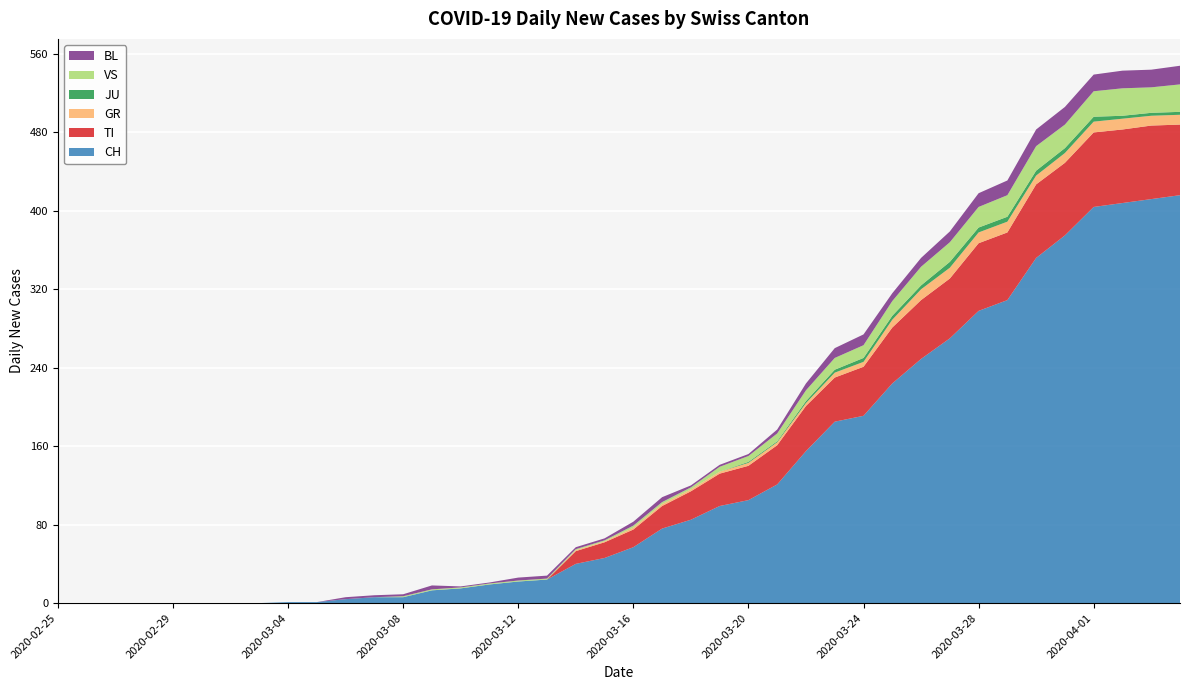

Reading left to right, list all the values displayed in this chart.

CH: 0	0	0	0	0	0	0	0	1	1	4	6	6	13	15	19	22	24	40	46	57	76	85	99	105	121	155	185	191	224	249	270	298	309	352	375	404	408	412	416
TI: 0	0	0	0	0	0	0	0	0	0	0	0	0	0	0	0	0	0	13	16	18	23	29	33	35	40	46	45	50	57	60	61	69	69	75	74	76	75	75	72
GR: 0	0	0	0	0	0	0	0	0	0	0	0	0	0	0	0	0	0	1	1	2	2	2	2	3	3	3	5	5	8	11	11	11	11	9	10	11	11	10	10
JU: 0	0	0	0	0	0	0	0	0	0	0	0	0	0	0	0	0	0	0	0	0	0	0	0	1	1	2	3	4	4	4	6	5	5	5	5	5	3	3	3
VS: 0	0	0	0	0	0	0	0	0	0	0	0	1	1	1	1	1	1	1	1	2	2	2	5	6	8	11	12	13	15	19	20	21	22	25	24	26	28	26	28
BL: 0	0	0	0	0	0	0	0	0	0	2	2	2	4	1	1	3	3	2	2	4	5	2	2	2	4	7	10	11	8	9	11	14	15	17	18	17	18	18	19